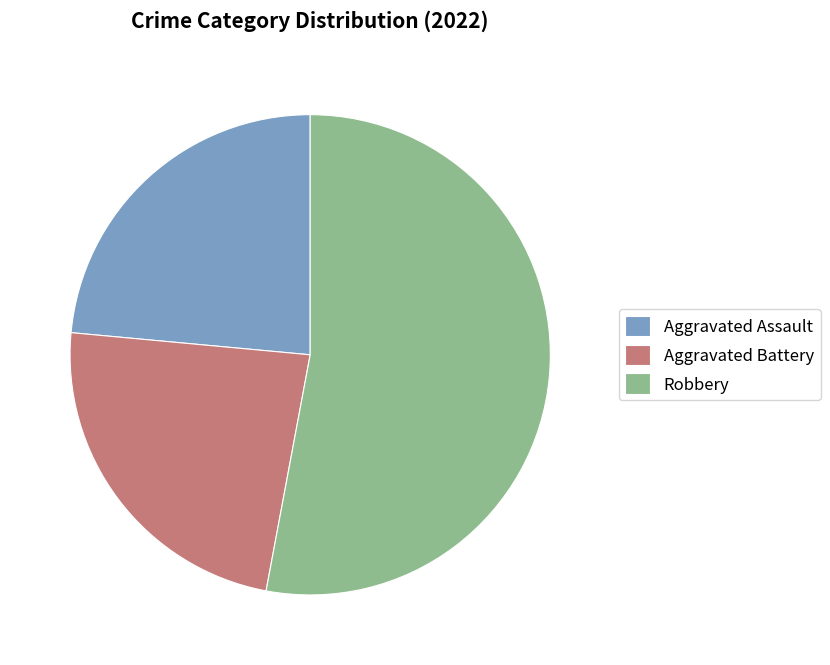

How many segments does this pie chart have?

3